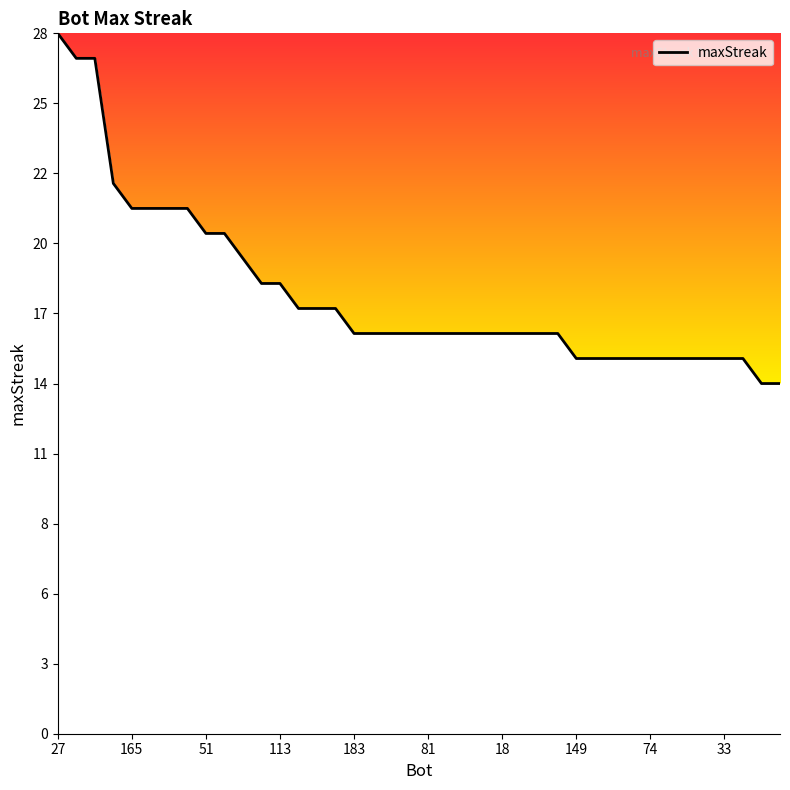

At which label does the data first exceed 16?

27